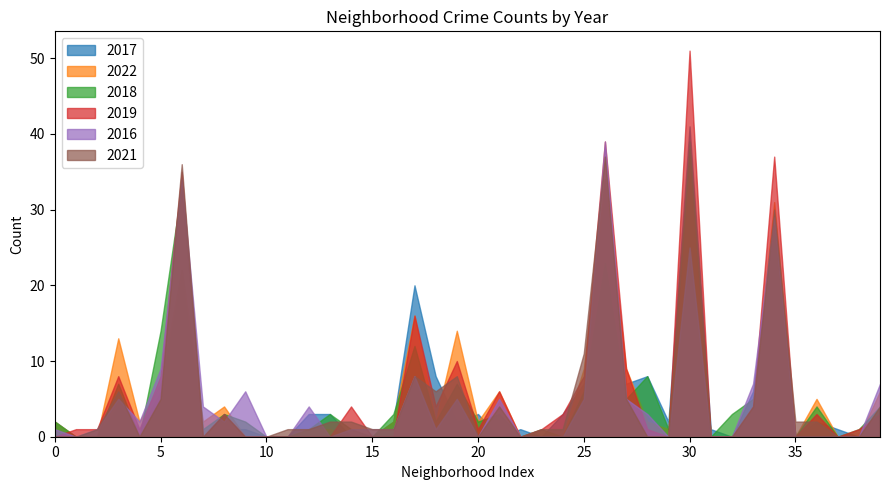

Which series has the largest range (max minus min)?

2019